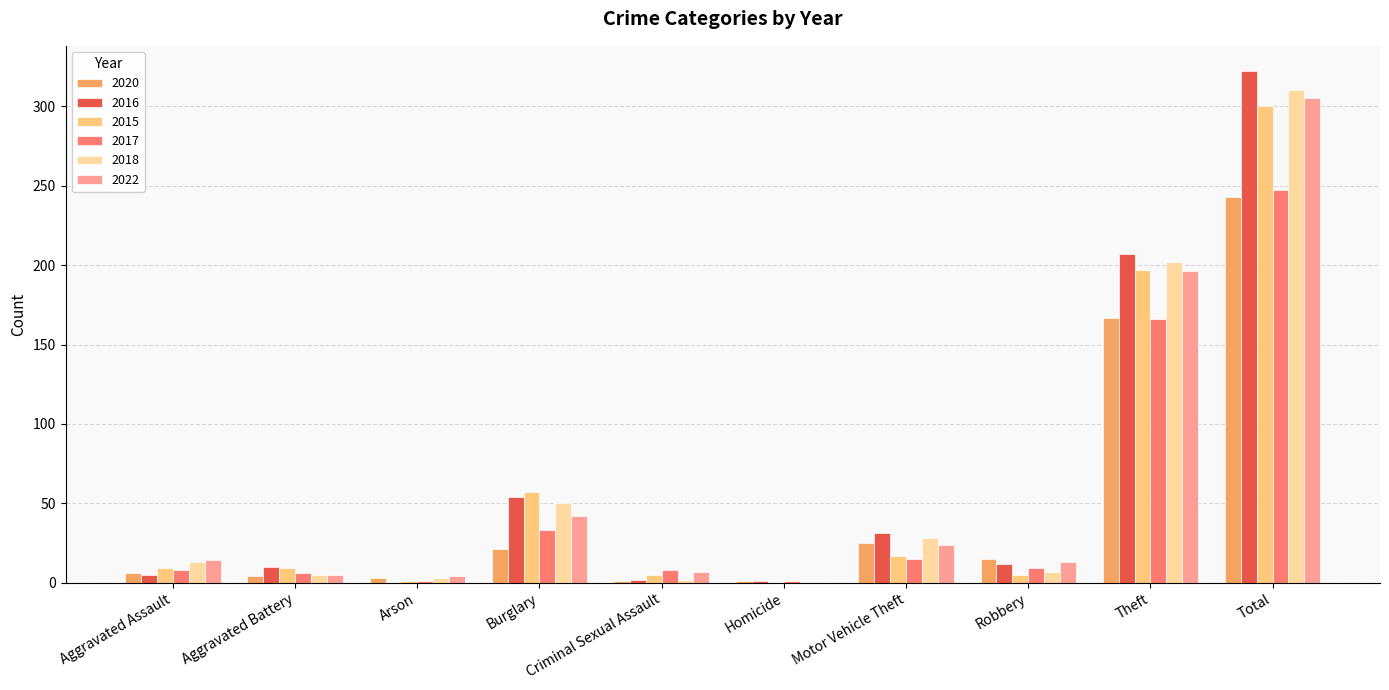

Which category has the highest value across all series?

Total